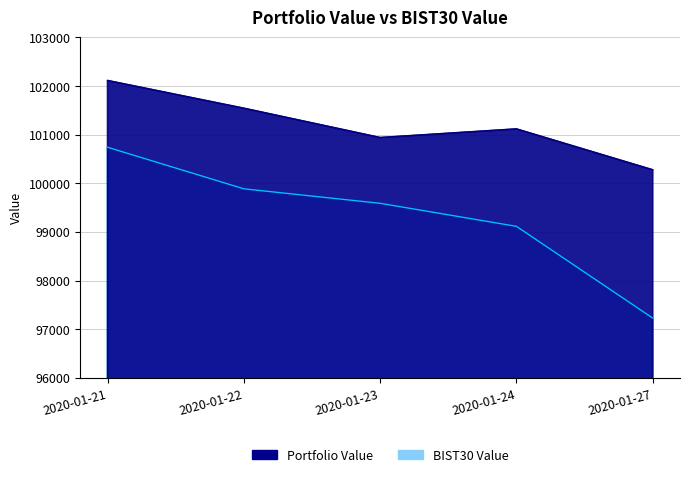

Count the number of data series in this chart.

2